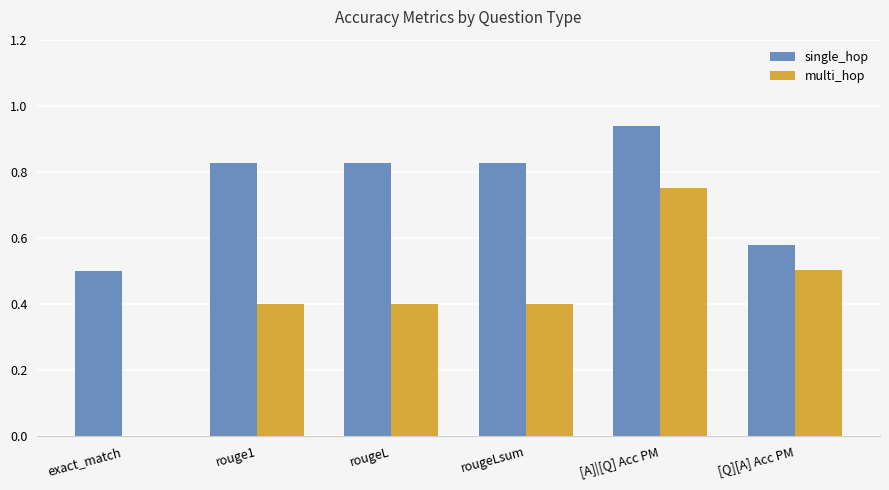

Is the value of multi_hop at rougeLsum greater than the value of single_hop at exact_match?

No